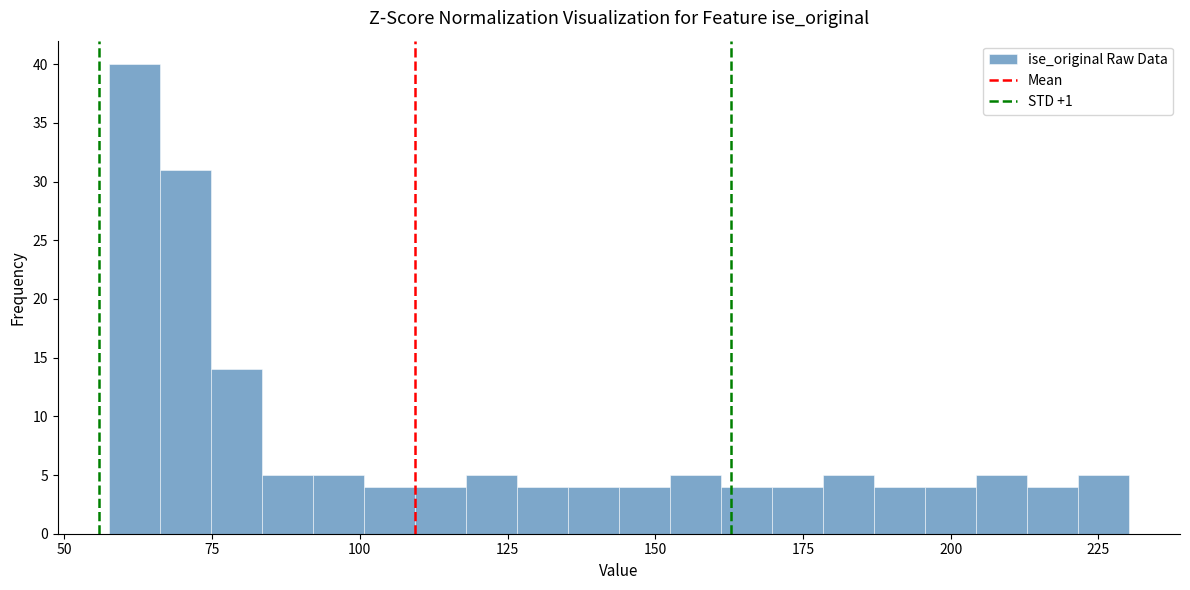

Around what value on the x-axis is the tallest bar? Give the approximate position of its centre, as read against the axis.

60